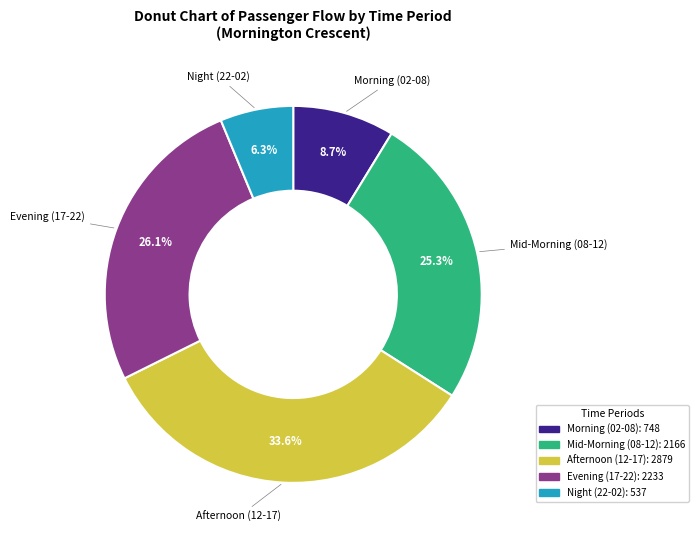

How many slices are in this pie chart?

5